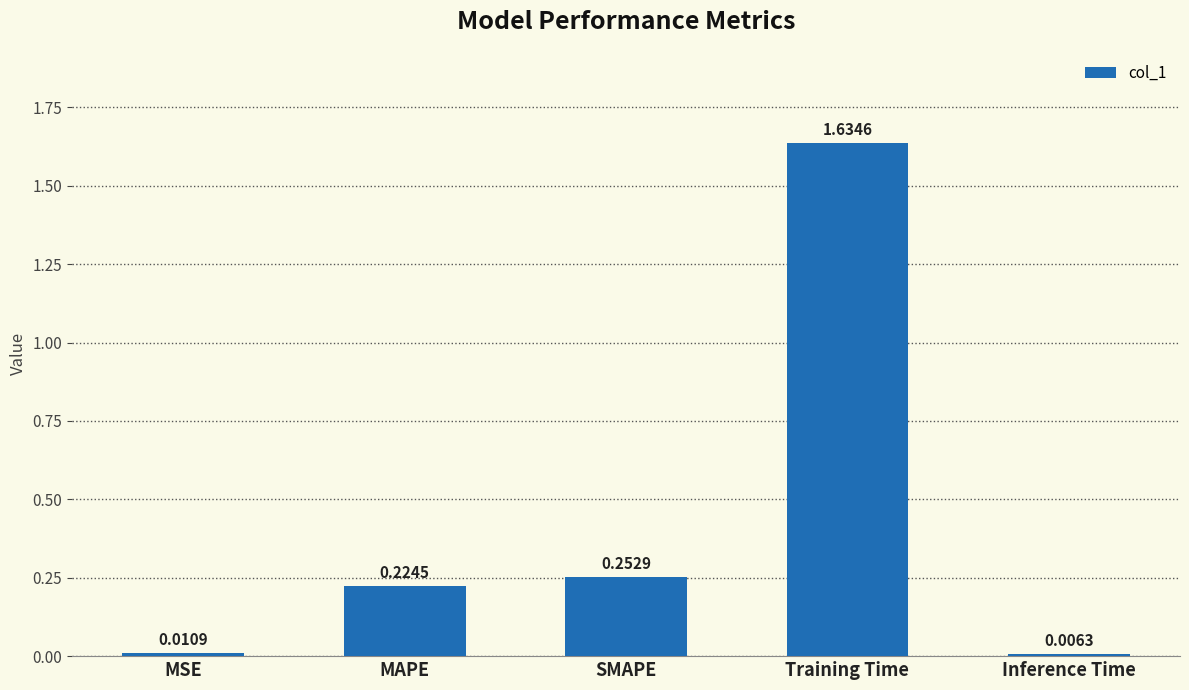

What is the sum of the values at MAPE and SMAPE?

0.5